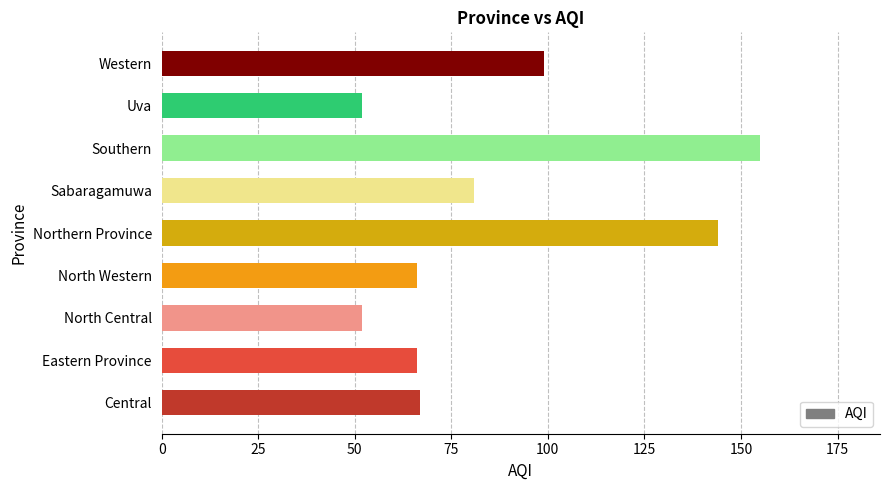

At which category does the chart reach its peak across all series?

Southern